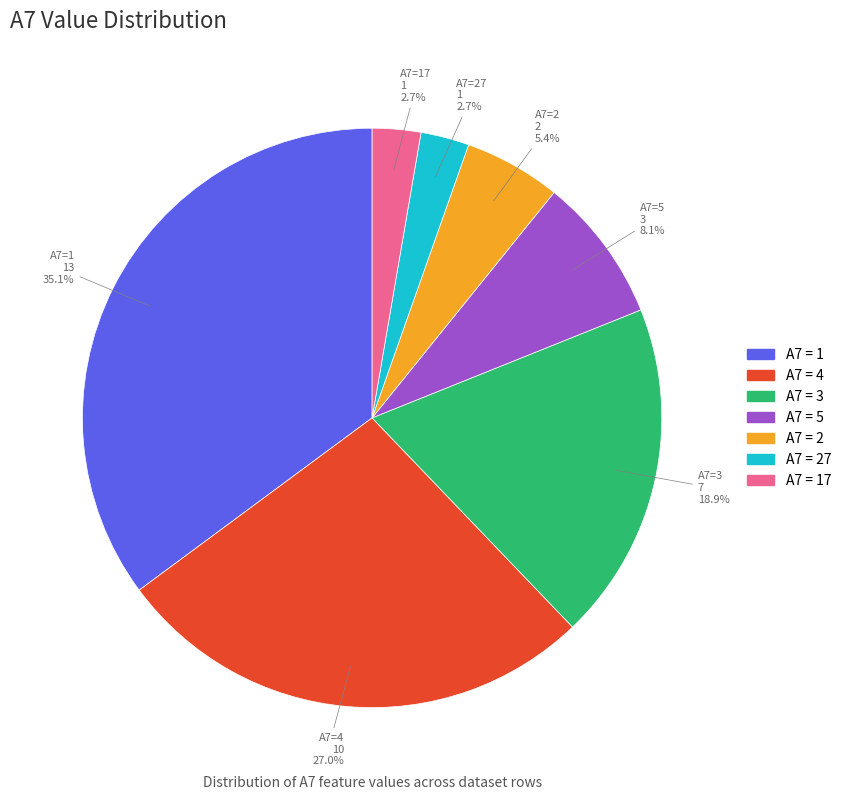

Is there a majority slice in this chart?

No